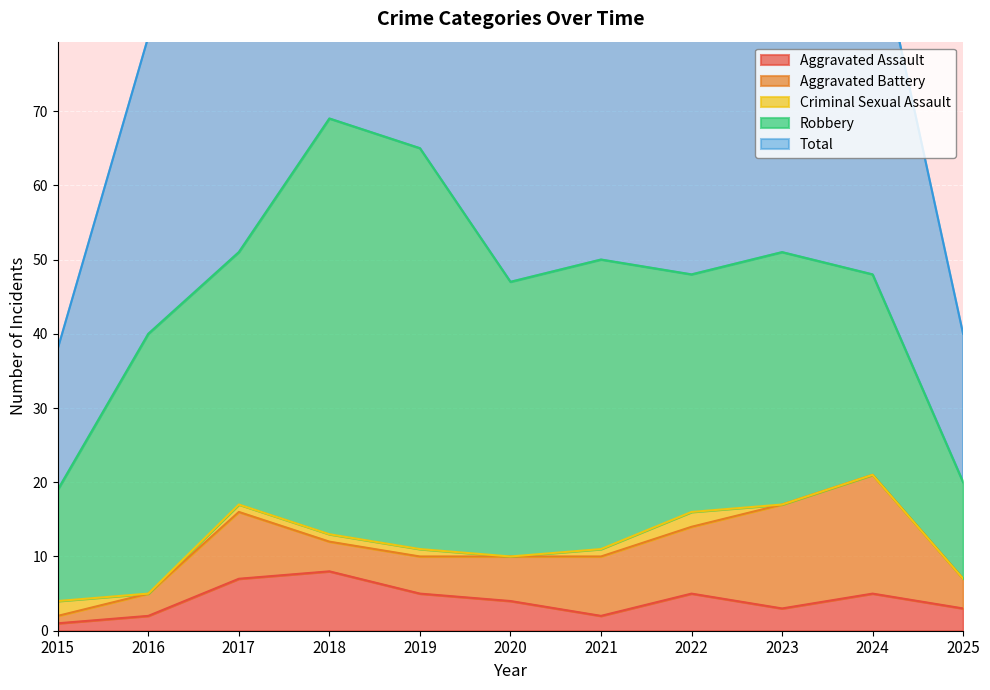

At how many categories does at least one series exceed 25?

9